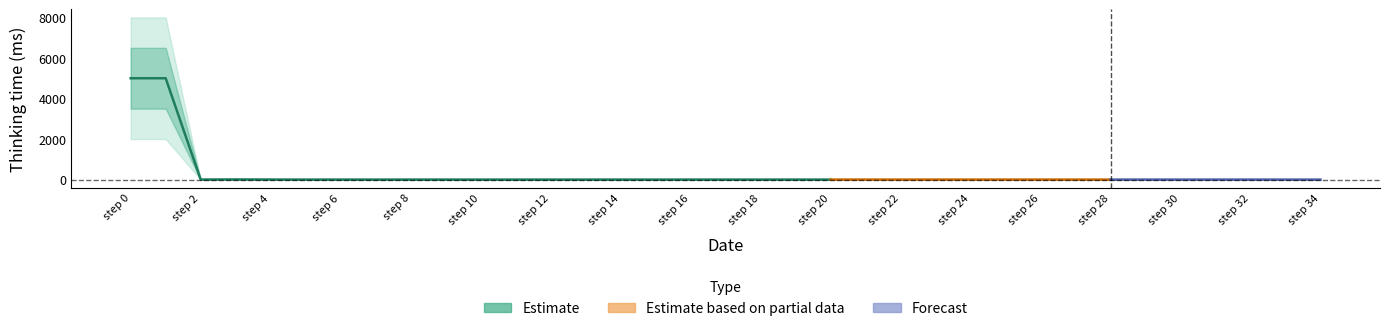

True or false: the data shows 1 at 25.

True